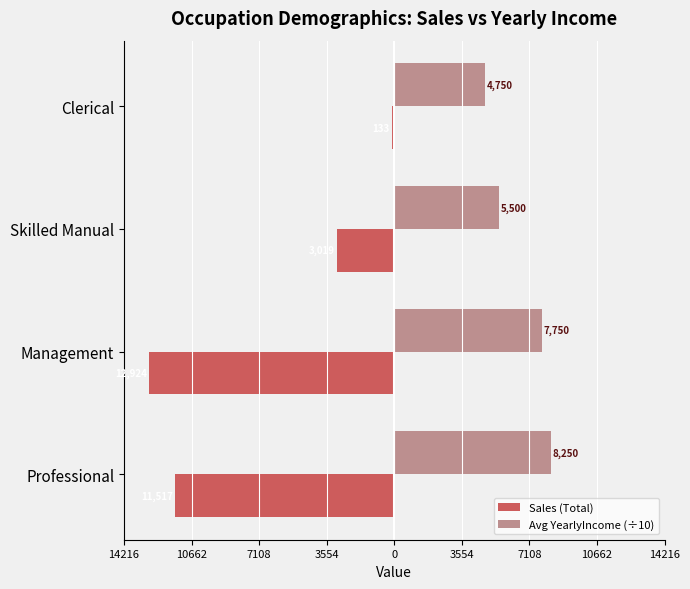

What are all the series names shown in the legend?

Sales (Total), Avg YearlyIncome (÷10)